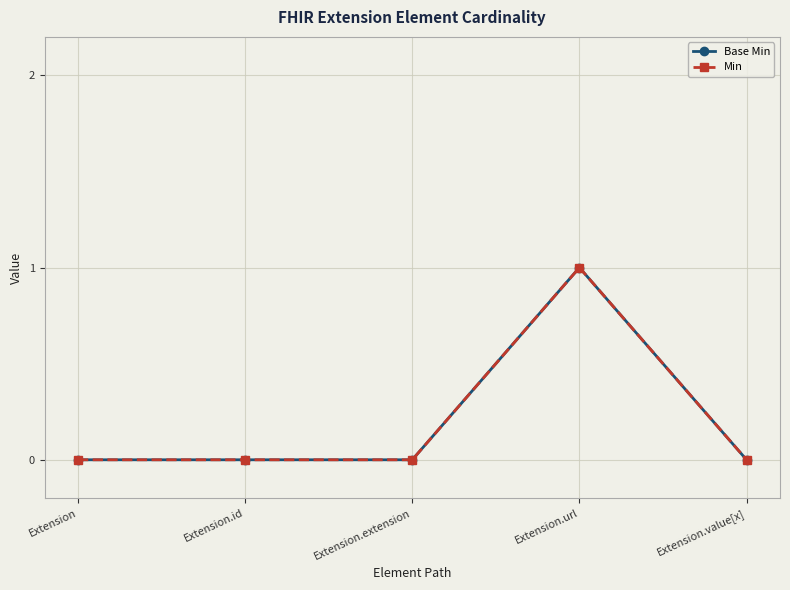

Does the chart have visible grid lines?

Yes